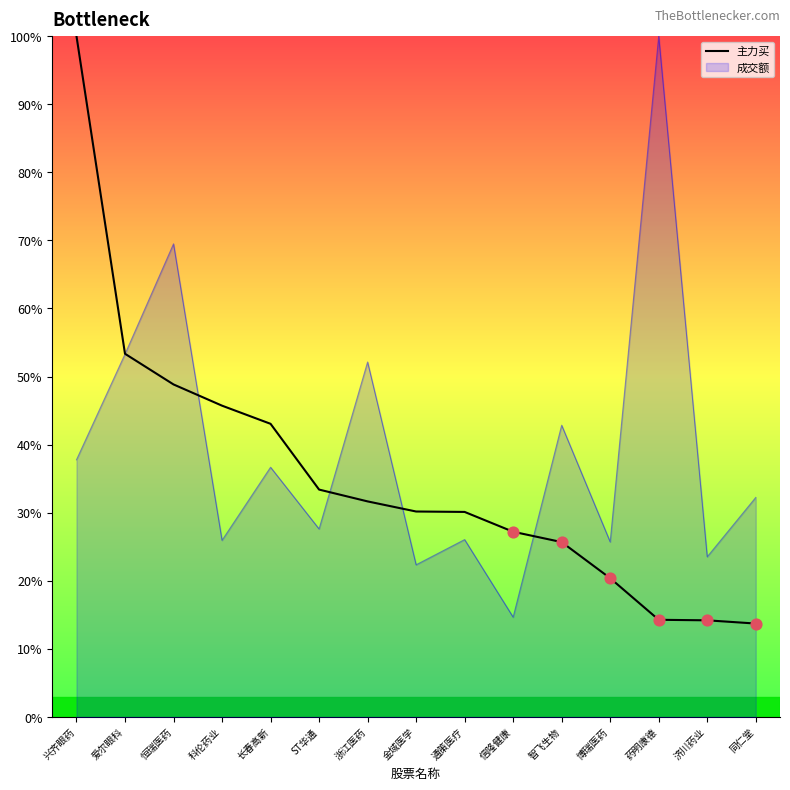

What is the difference between the highest and lowest values at 长春高新?

6.4